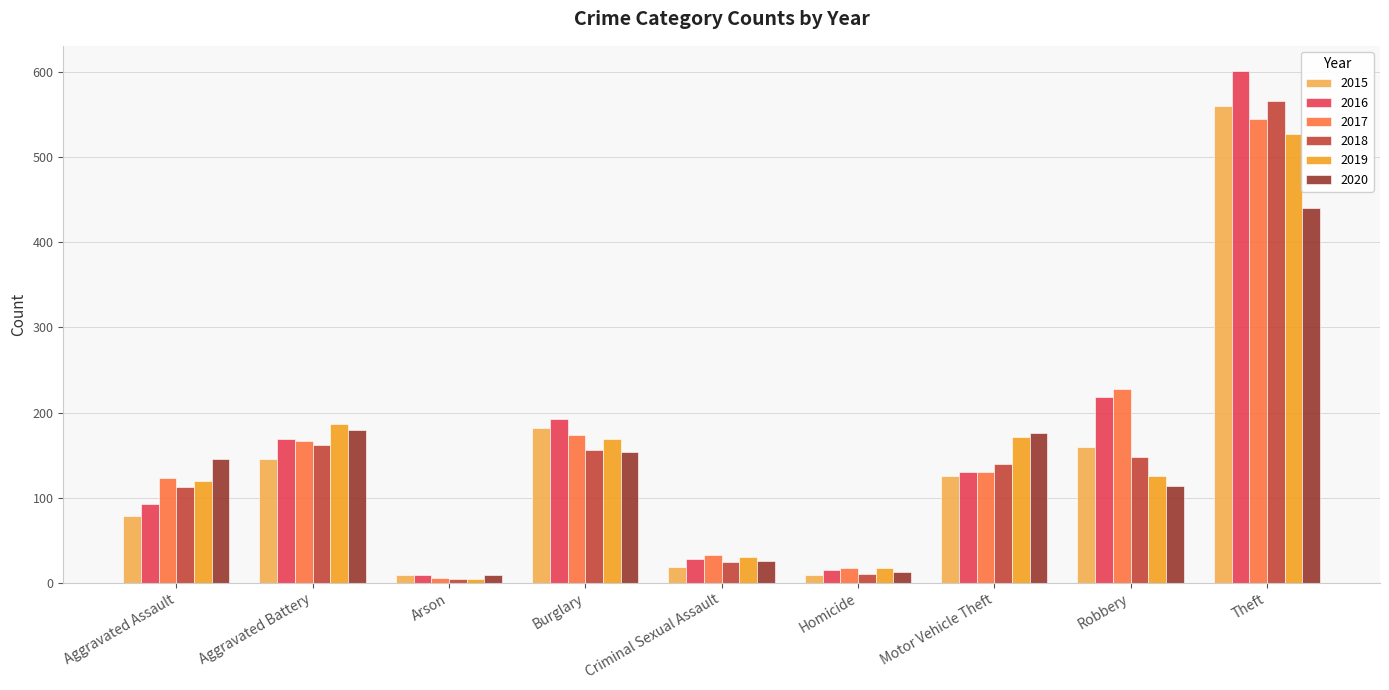

What is the maximum value for 2016?

601